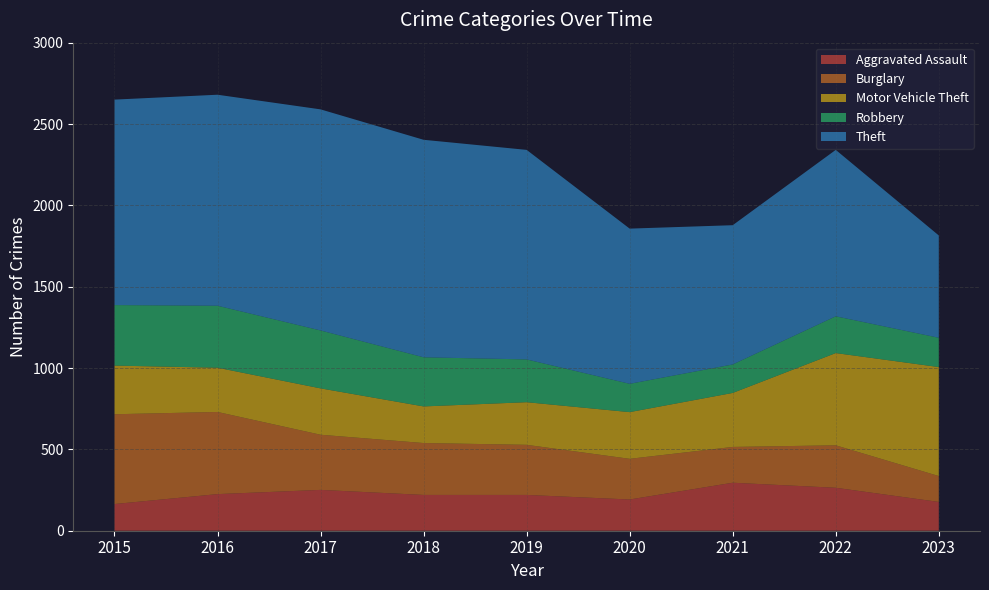

Reading left to right, extract all data points from this chart.

Aggravated Assault: 164	225	251	220	220	192	295	264	177
Burglary: 552	505	339	319	308	250	220	261	159
Motor Vehicle Theft: 299	272	285	225	262	287	332	567	670
Robbery: 372	381	356	302	263	174	175	226	180
Theft: 1263	1297	1359	1337	1288	954	856	1023	629